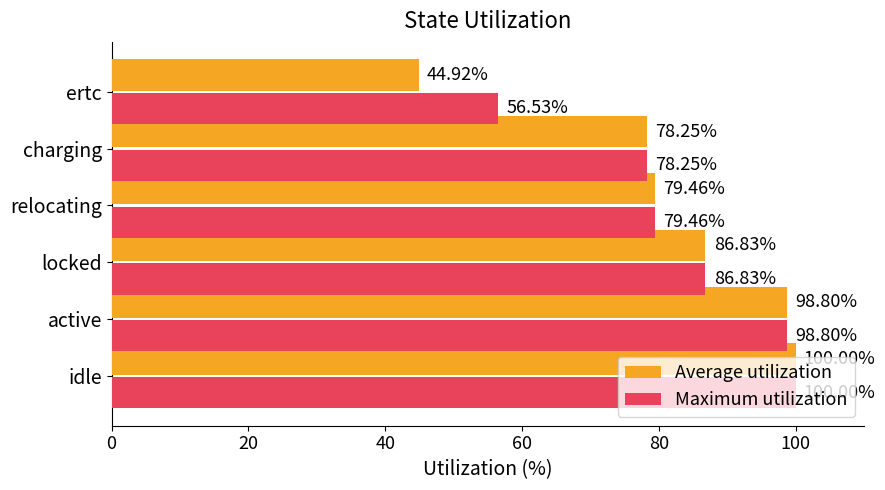

Which series has the largest total across all categories?

Maximum utilization